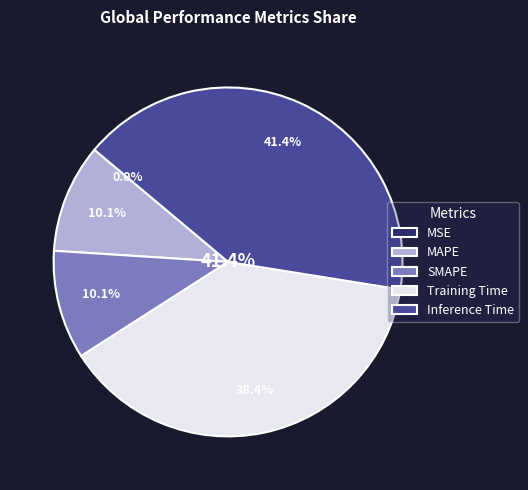

Is it true that Training Time is 25% of the pie?

False